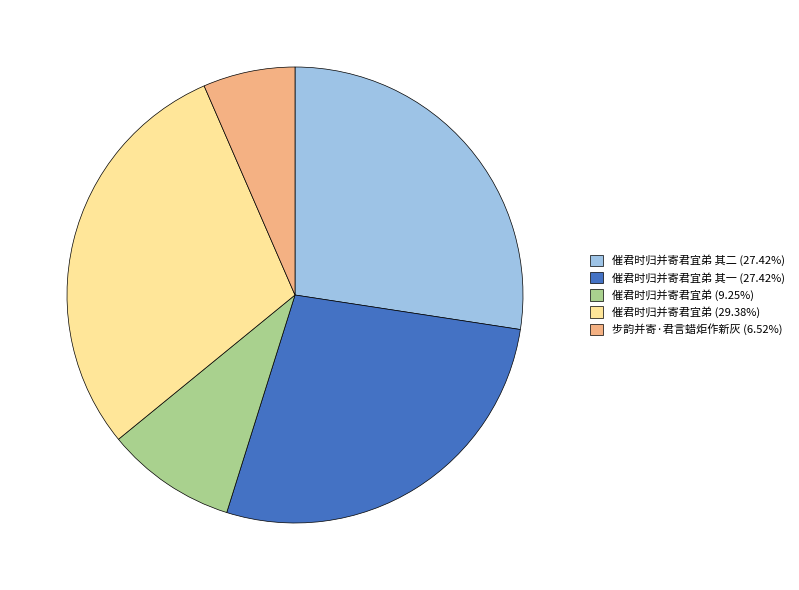

Is the sum of 催君时归并寄君宜弟 (9.25%) and 催君时归并寄君宜弟 其二 (27.42%) greater than half?

No